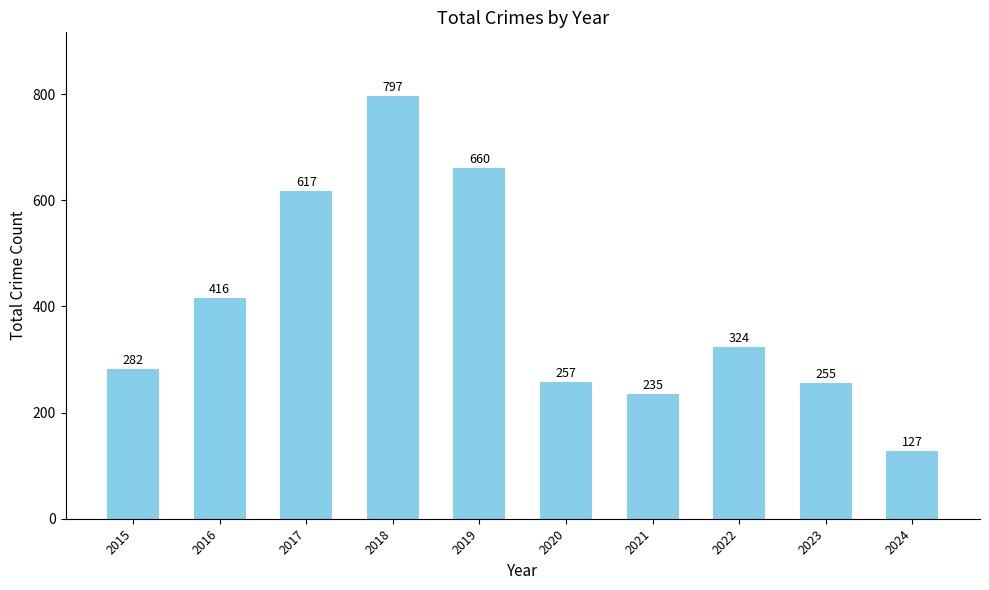

Does the chart contain any negative values?

No